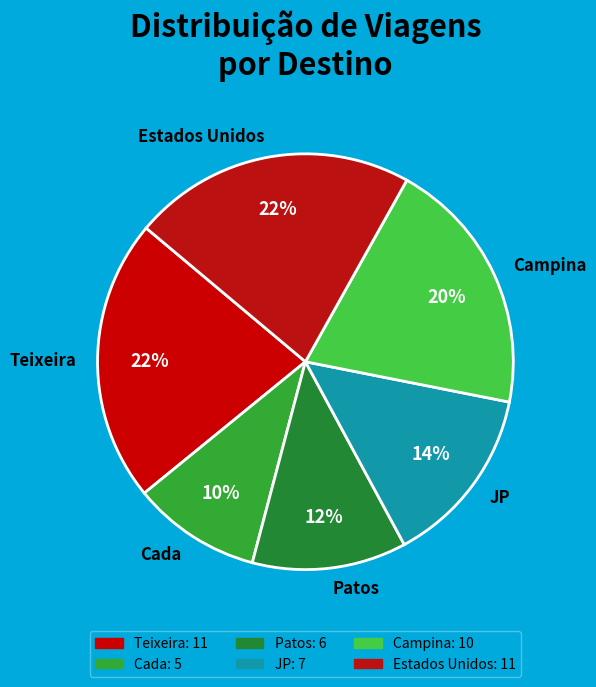

Which category has the smallest portion of the pie?

Cada